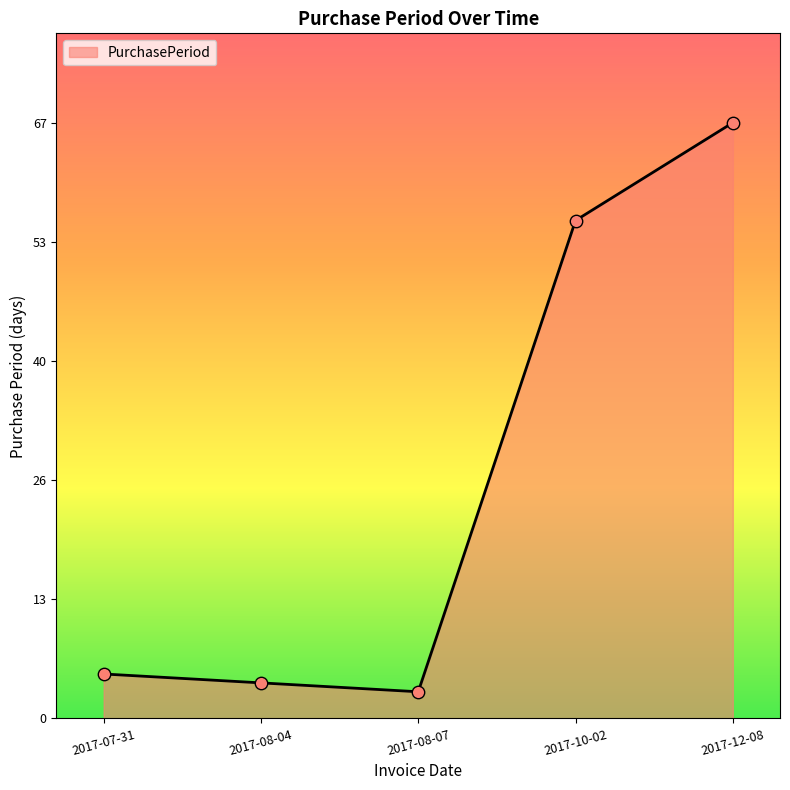

Which has a higher value, 2017-08-07 or 2017-07-31?

2017-07-31